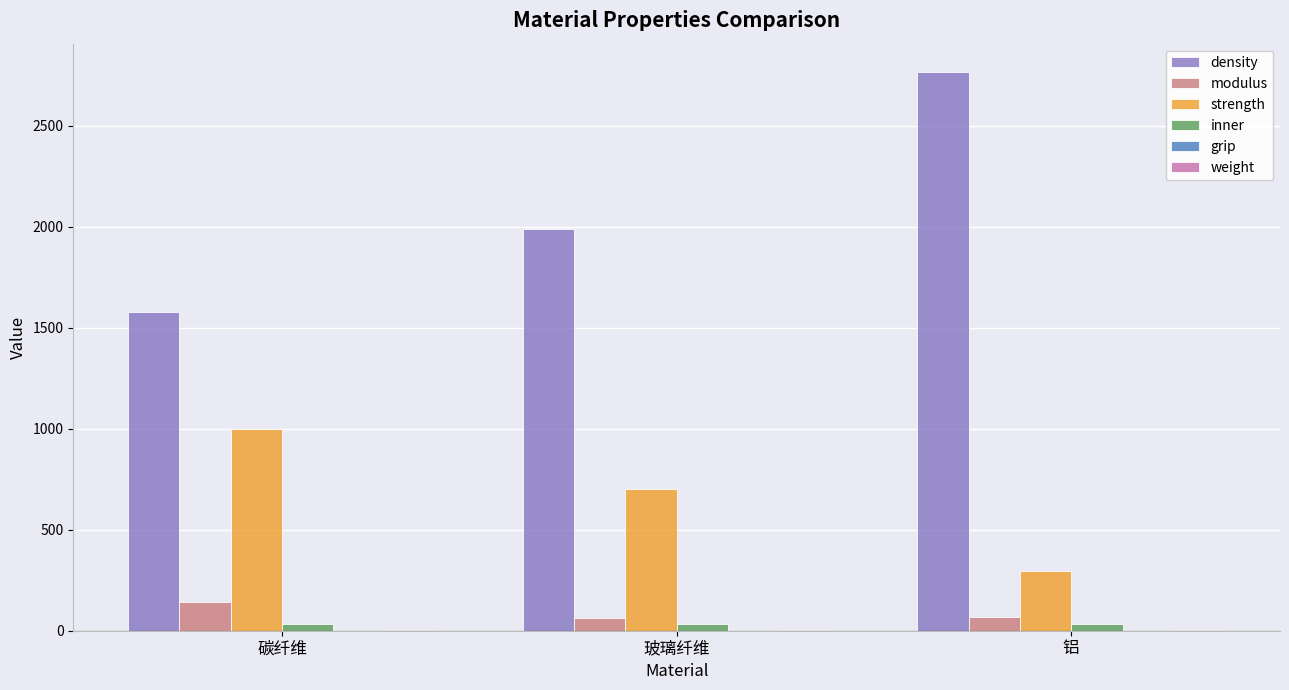

Between 玻璃纤维 and 铝, which series saw the biggest shift?

density